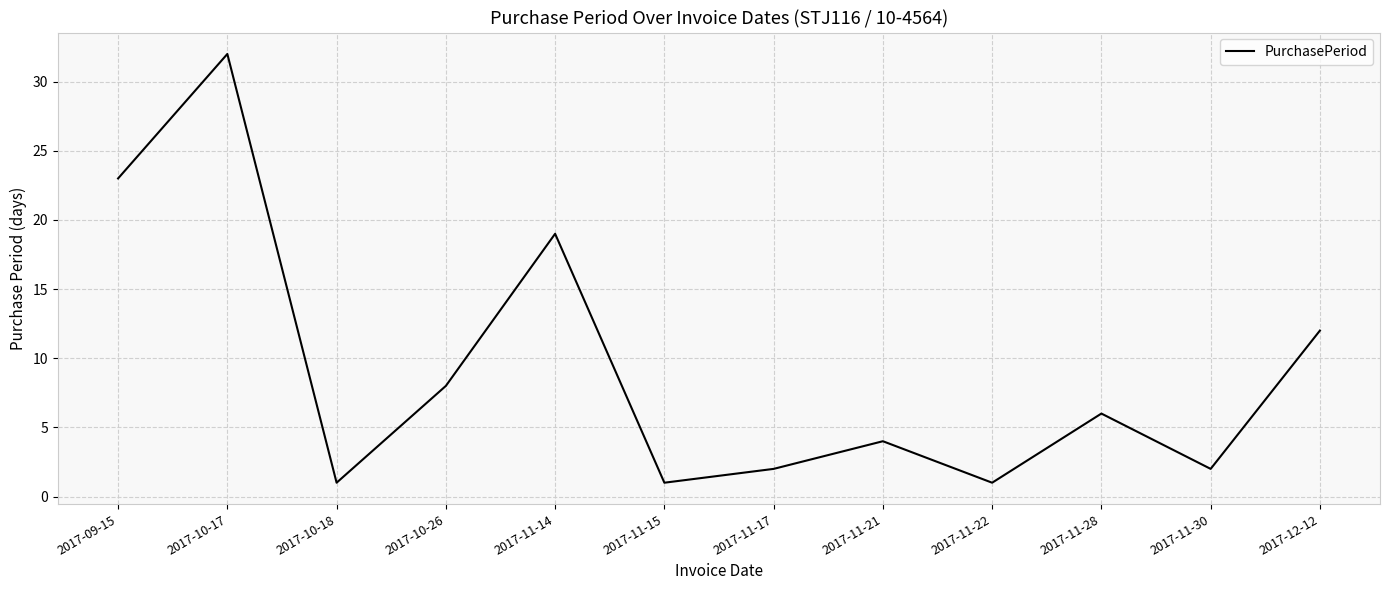

What is the average value?

9